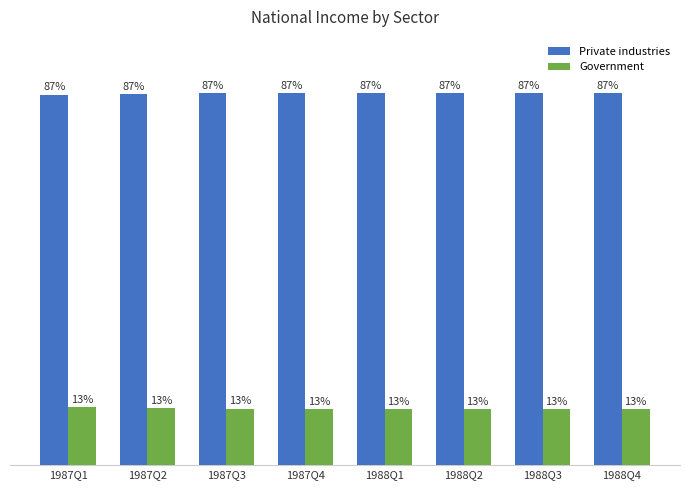

How many groups of bars are there?

8